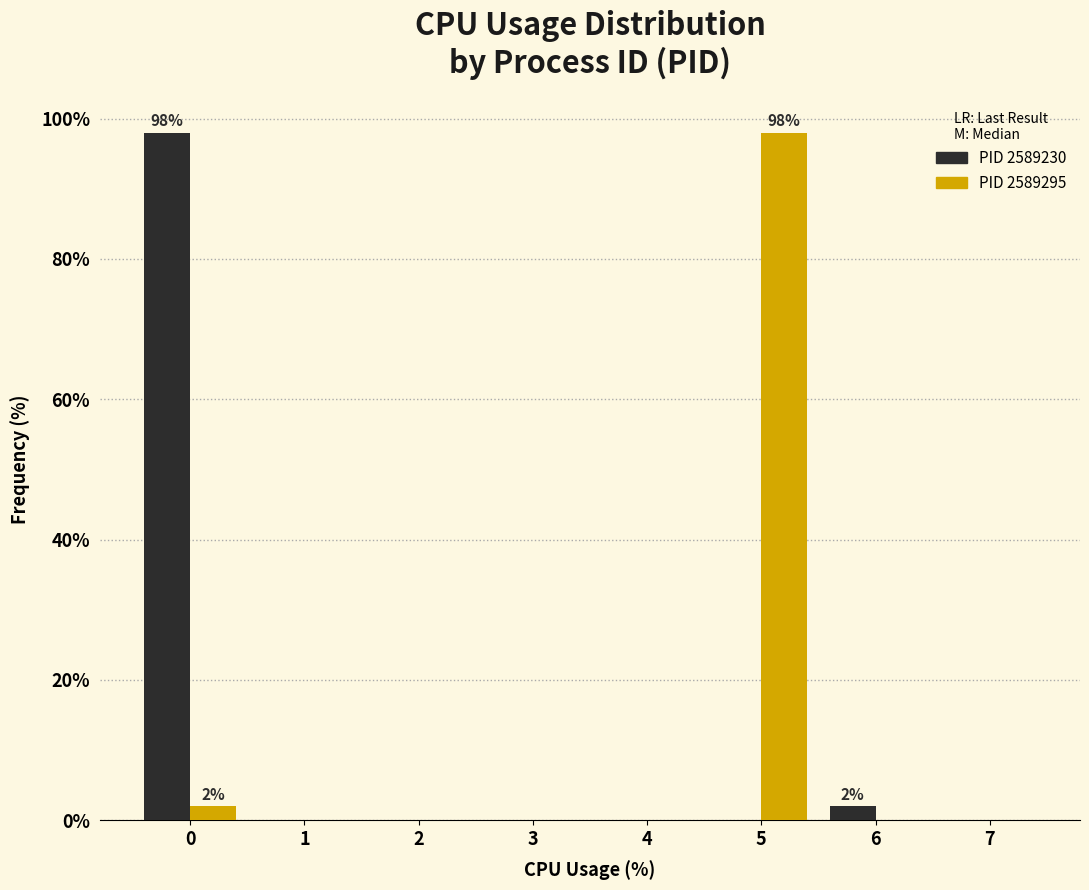

Reading left to right, transcribe all the data shown in this chart.

PID 2589230: 0=98	1=0	2=0	3=0	4=0	5=0	6=2	7=0
PID 2589295: 0=2	1=0	2=0	3=0	4=0	5=98	6=0	7=0